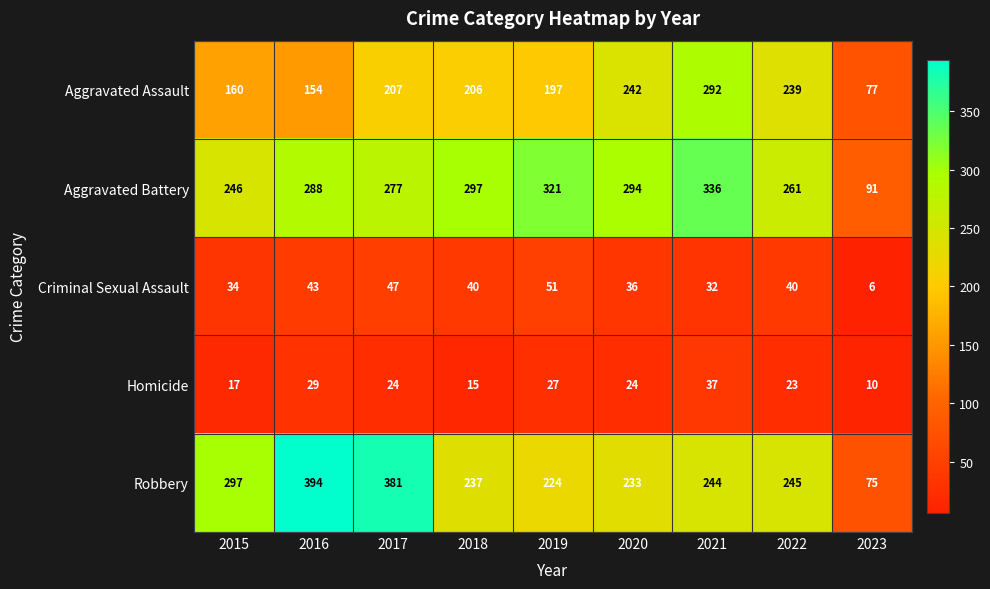

Rank the series by their maximum value, from lowest to highest.

Homicide, Criminal Sexual Assault, Aggravated Assault, Aggravated Battery, Robbery